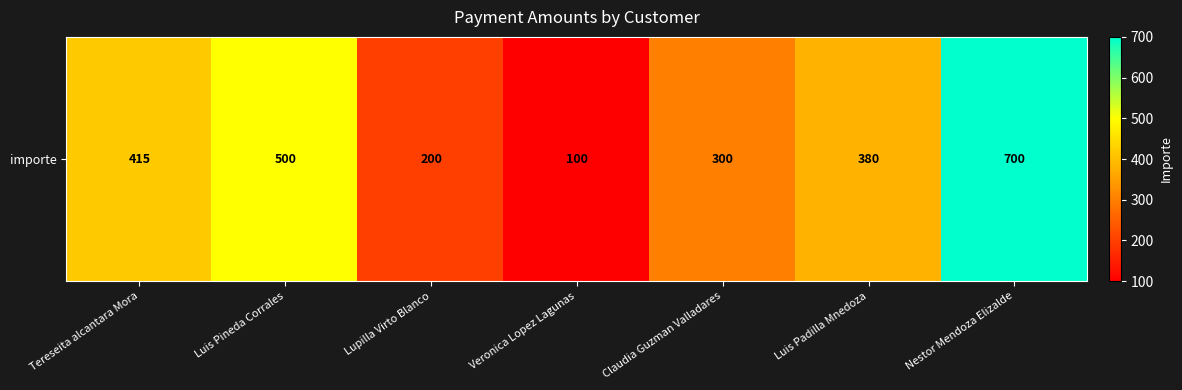

What is the average value?

371